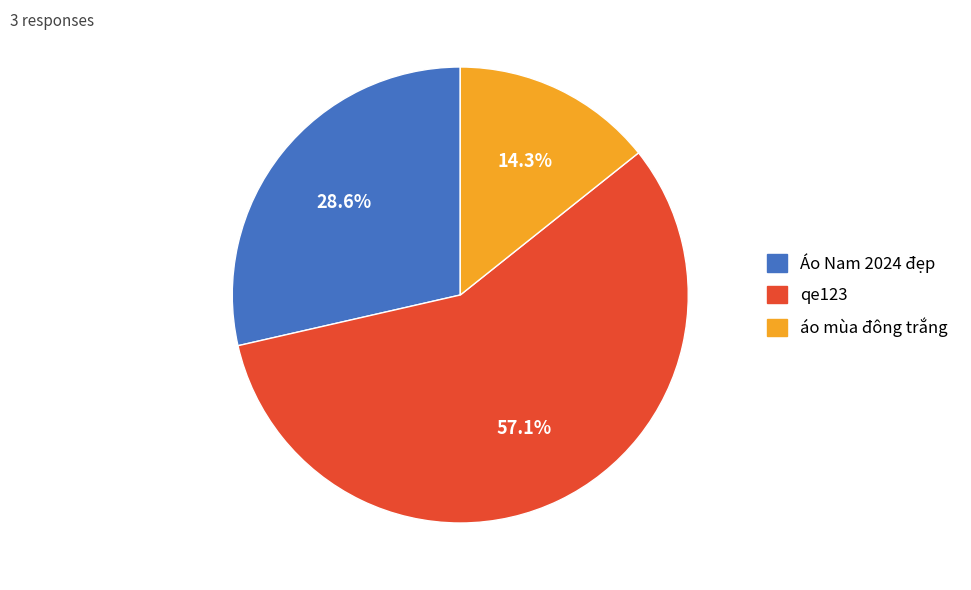

What is the total percentage of Áo Nam 2024 đẹp and qe123?

85.7%